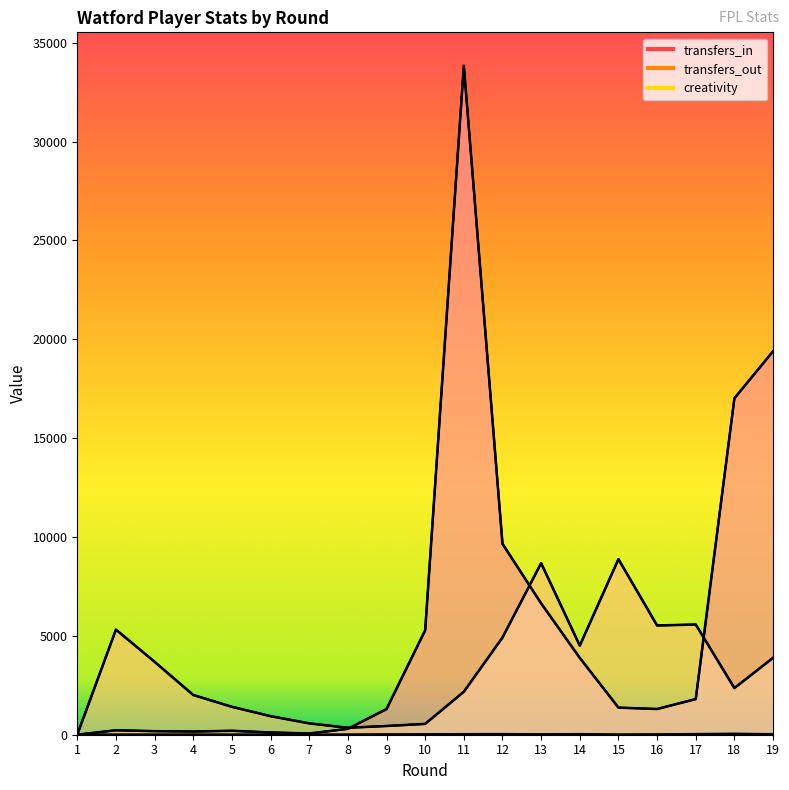

At which category does the chart reach its minimum across all series?

1